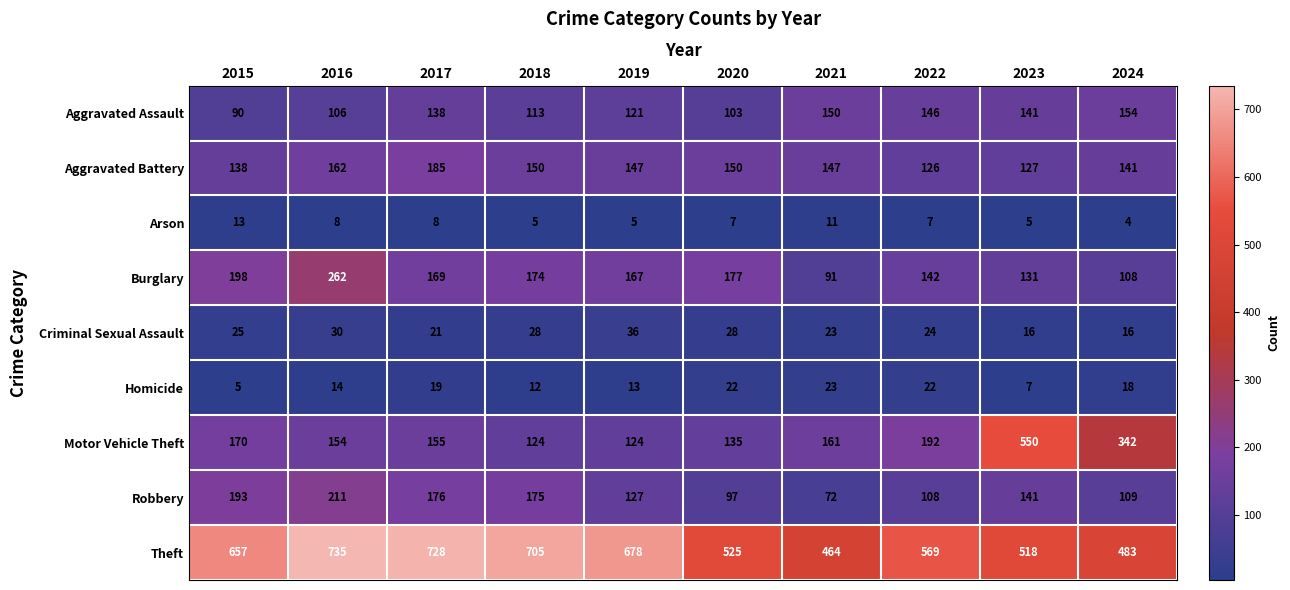

Where is Theft nearest to the value 599?

2022